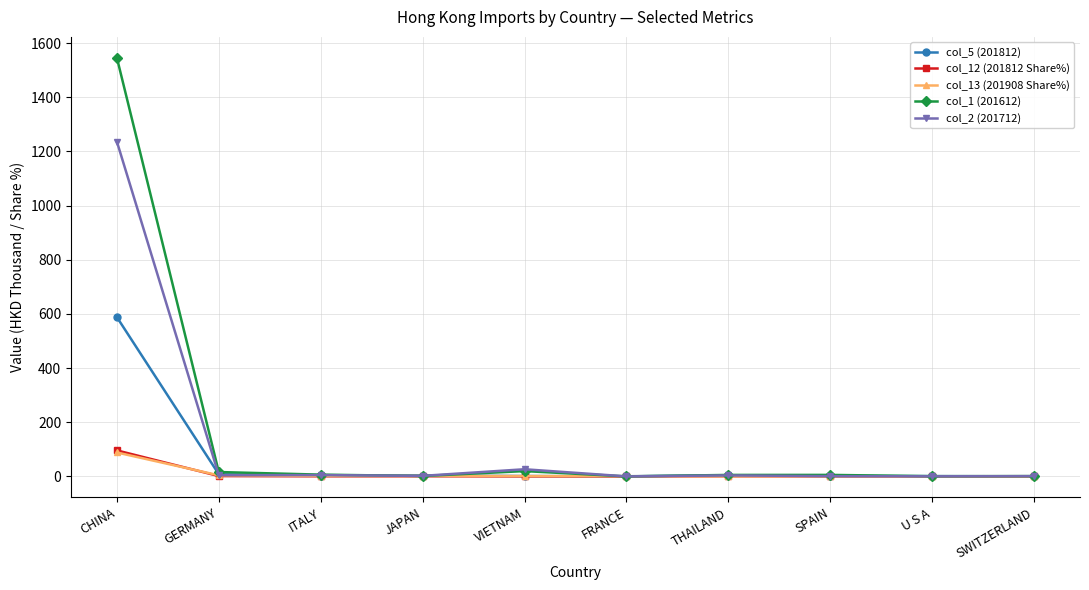

How many data points in col_2 (201712) are above 3?

5